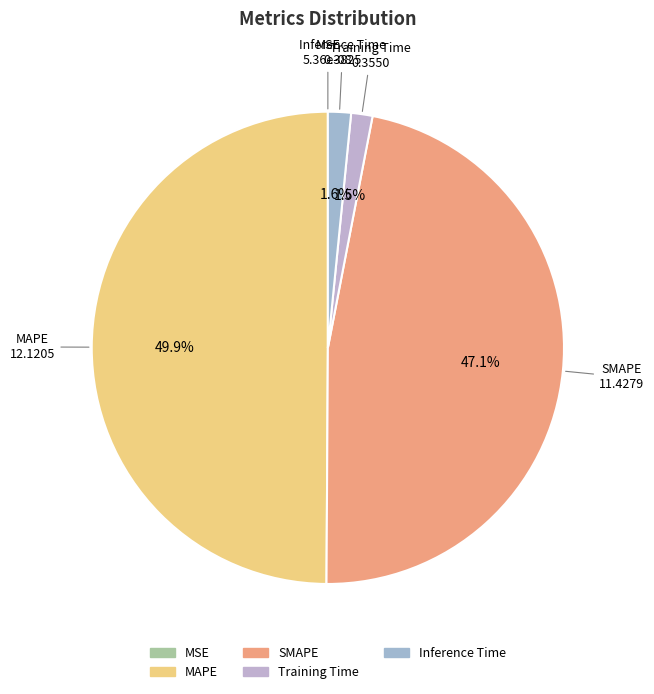

To the nearest percent, what is the combined percentage of Training Time and SMAPE?

49%